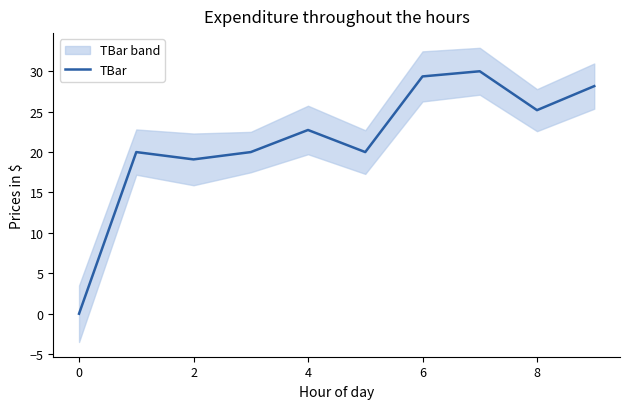

The TBar series shows 0.0 at 0. True or false?

True